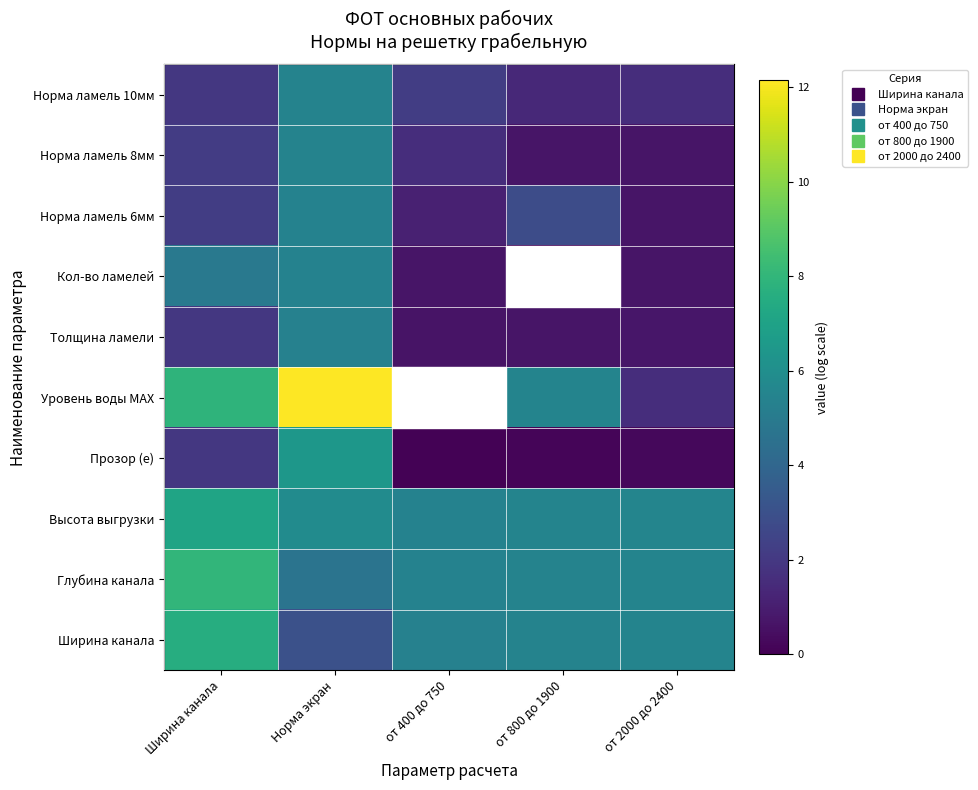

What is the total value across all series at от 400 до 750?

22.4